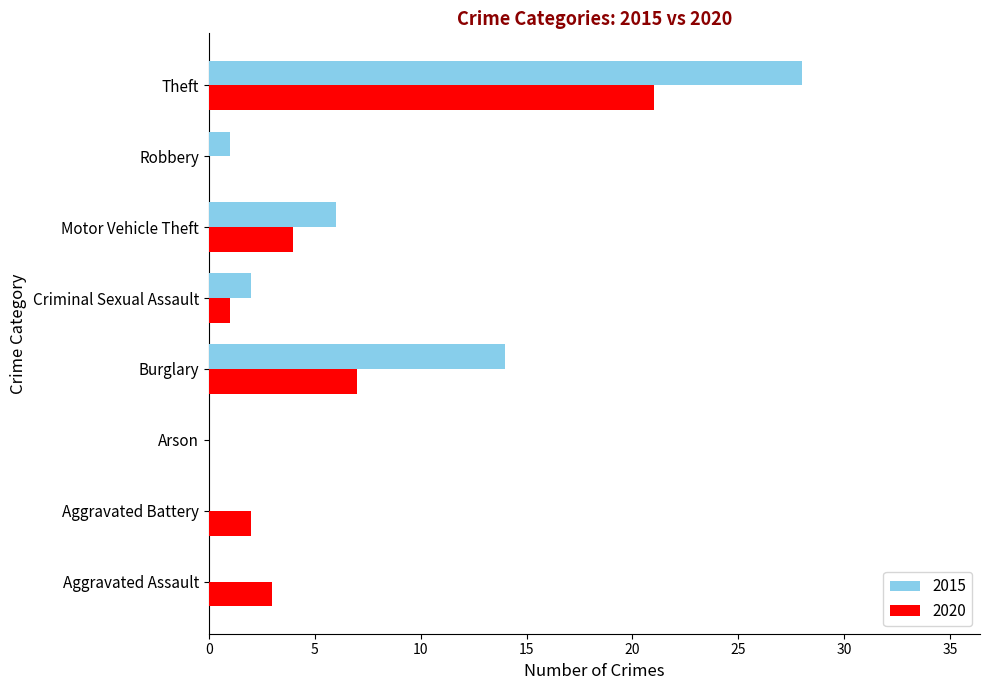

What is the greatest value displayed?

28